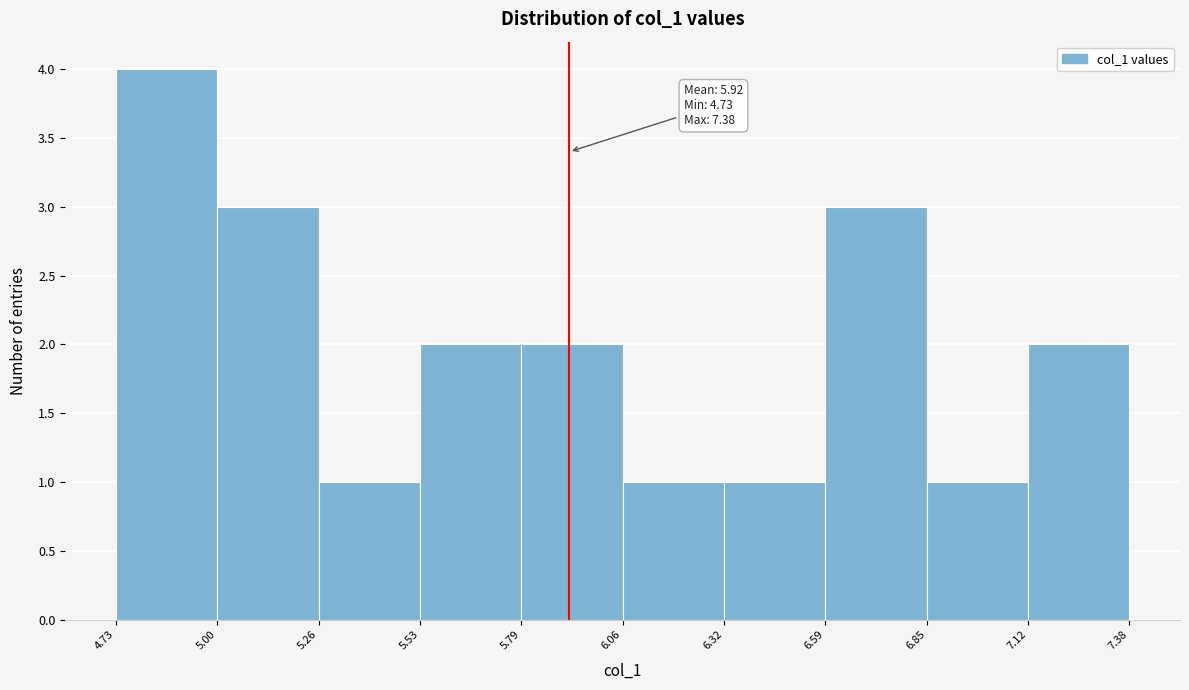

Over which range of the x-axis is the bar tallest?

4.73 to 5.00